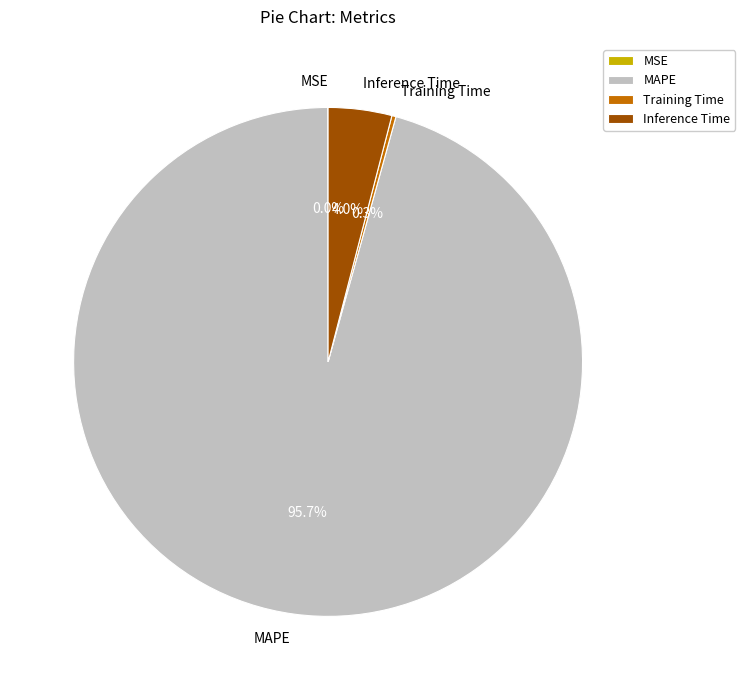

Which has a higher value, Inference Time or MAPE?

MAPE